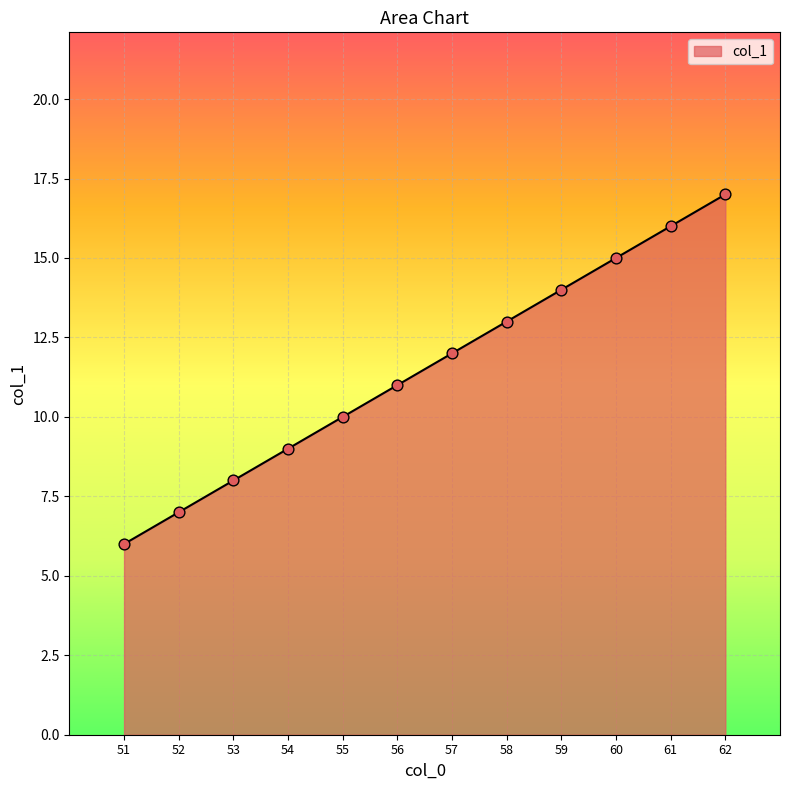

Between 59 and 62, which is larger?

62